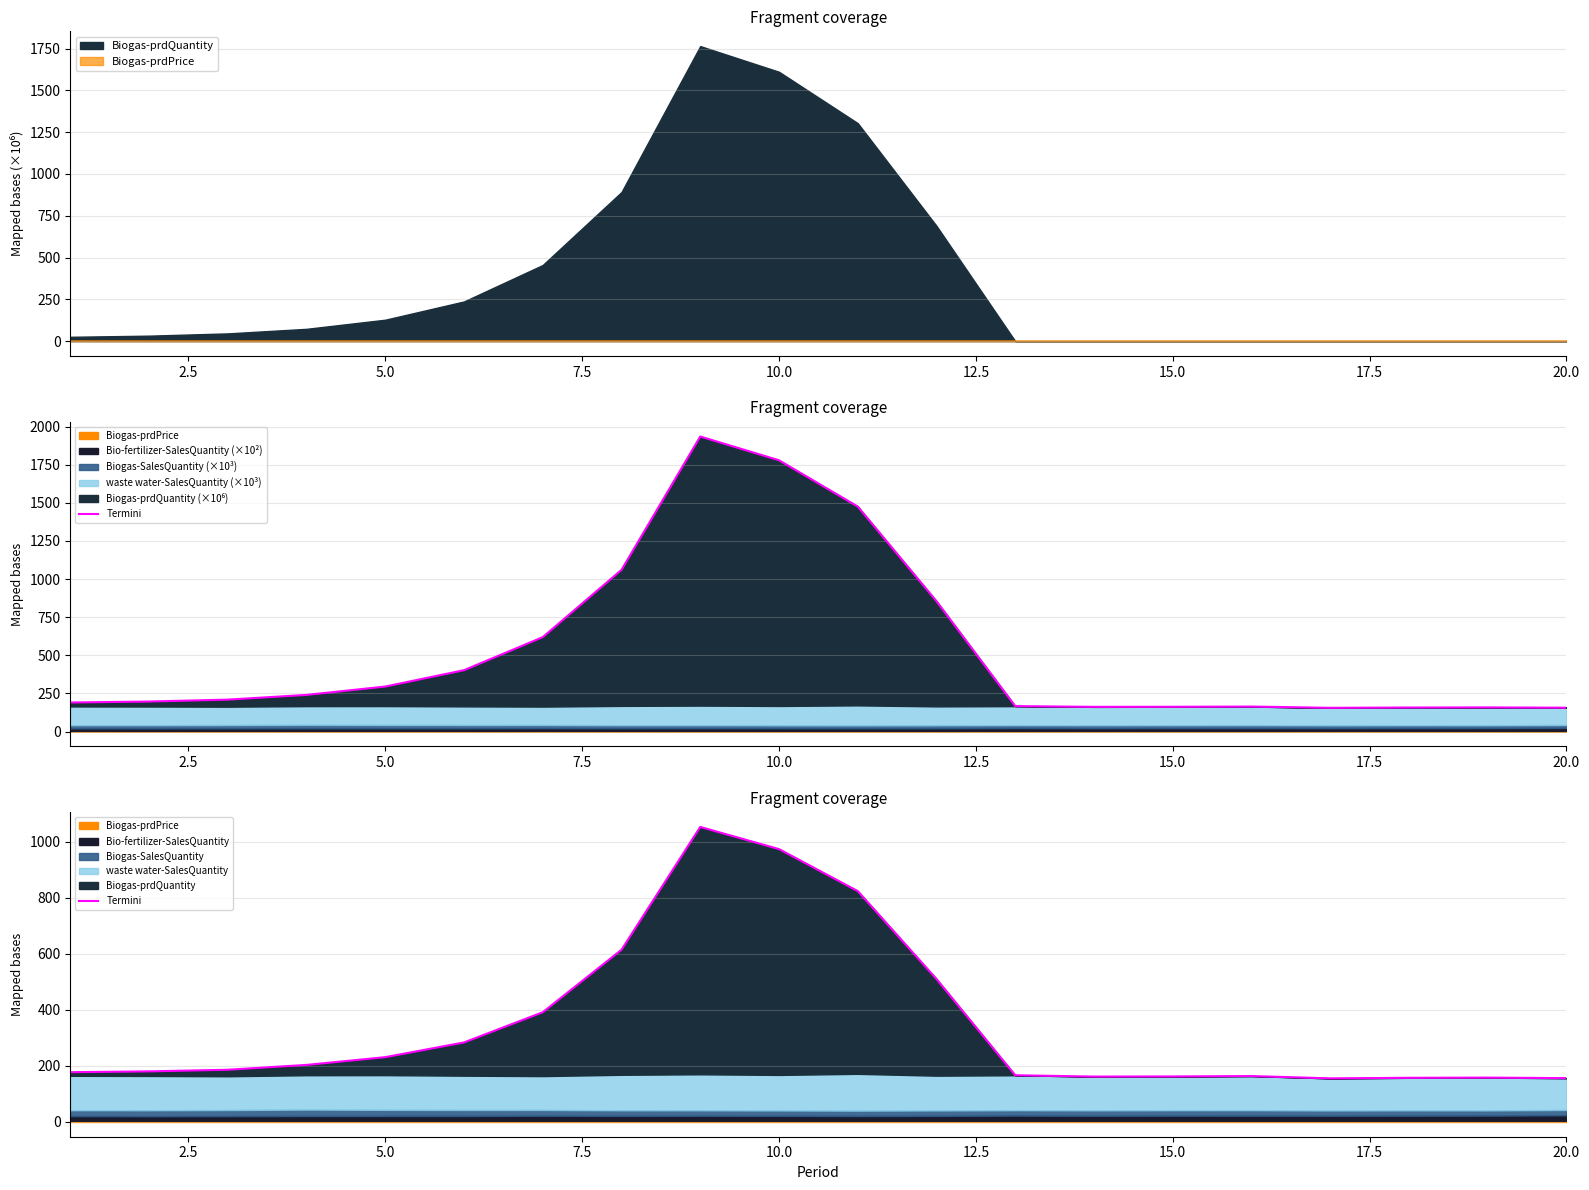

What is the average value?

345.6